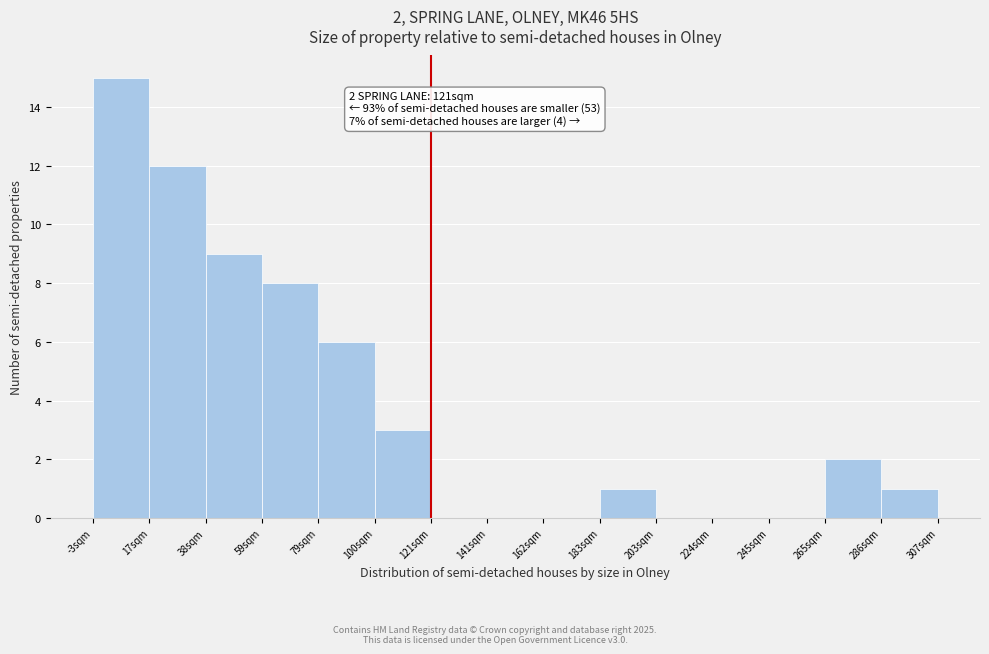

Which range on the x-axis has the tallest bar?

-5 to 20